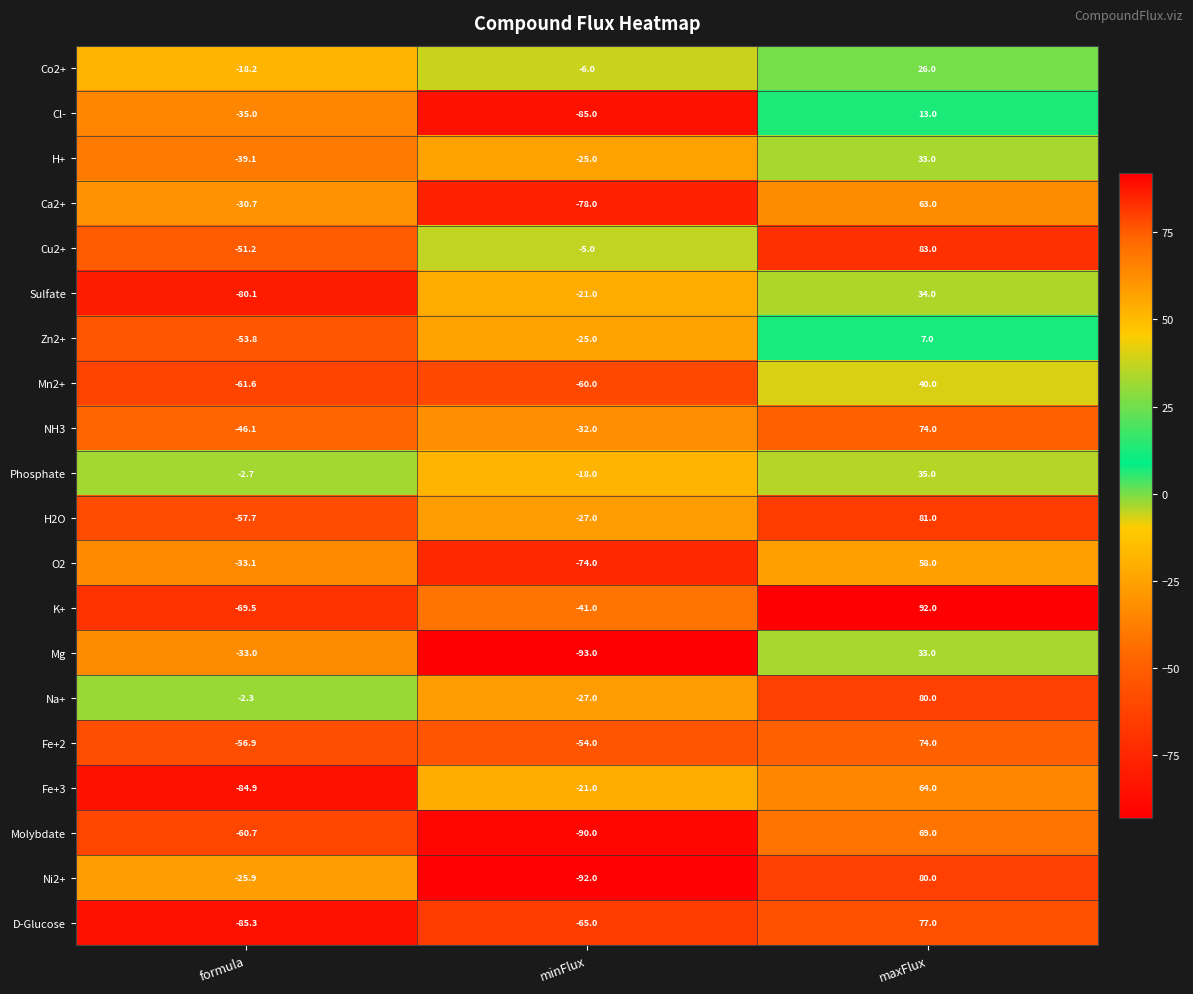

What is the sum of the D-Glucose values at maxFlux and minFlux?

12.0